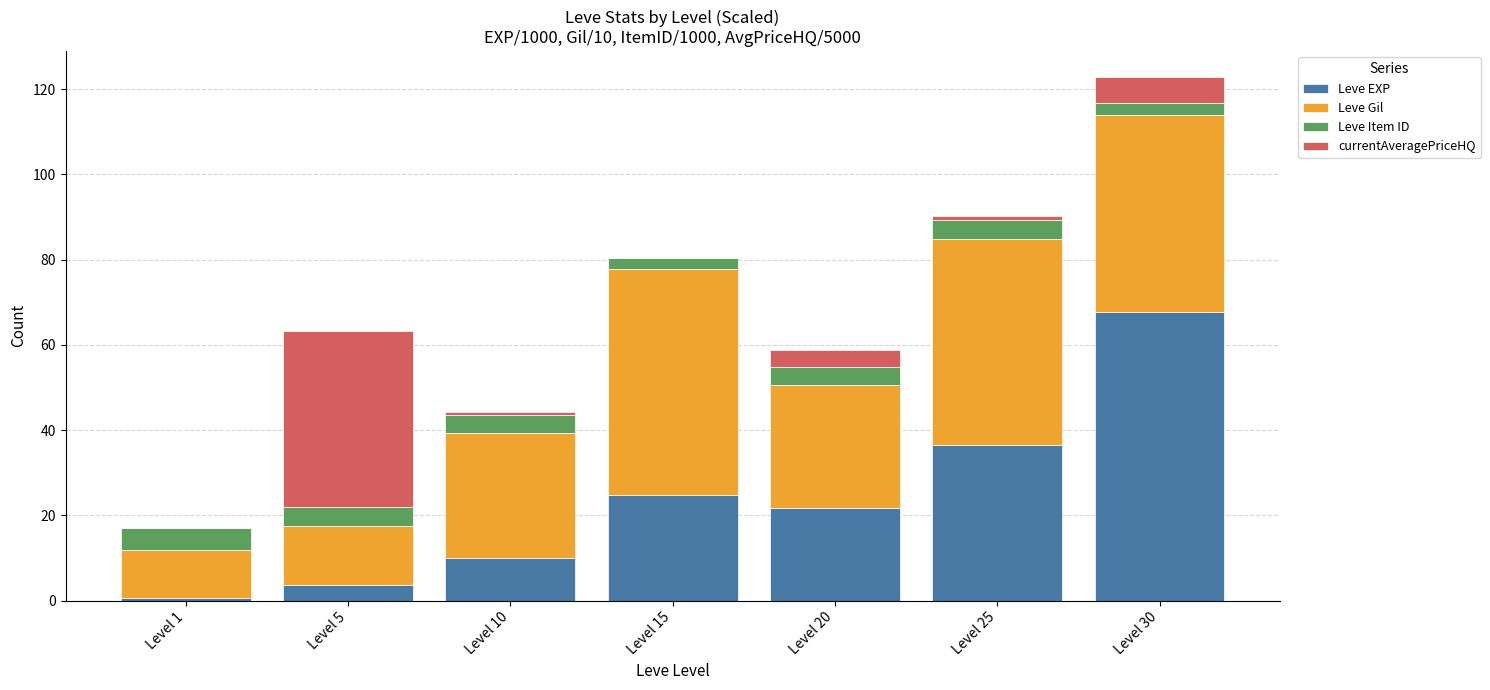

Does the chart contain stacked bars?

Yes